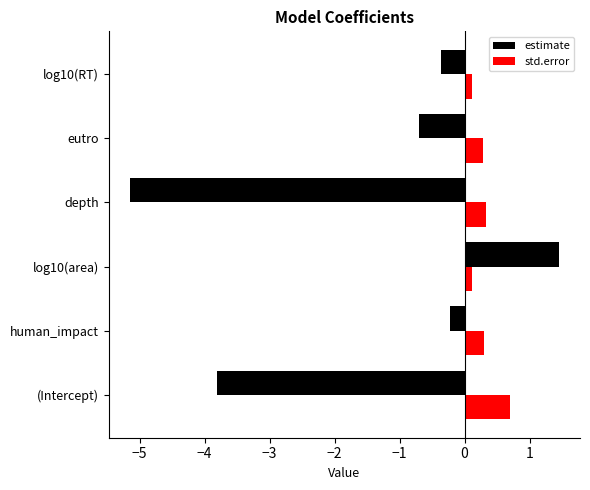

What is the average value of the estimate series?

-1.5